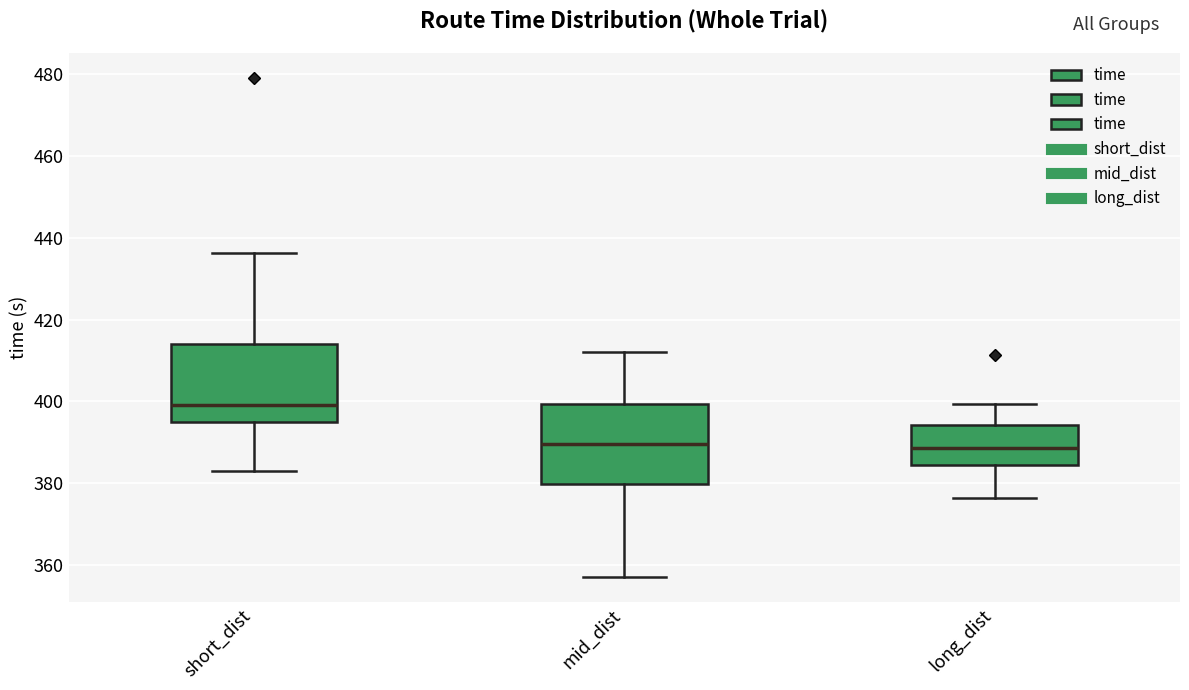

Where is the lower edge of the box for mid_dist on the y-axis? The values are not printed on the chart, so give them approximately, as read against the axis.

380